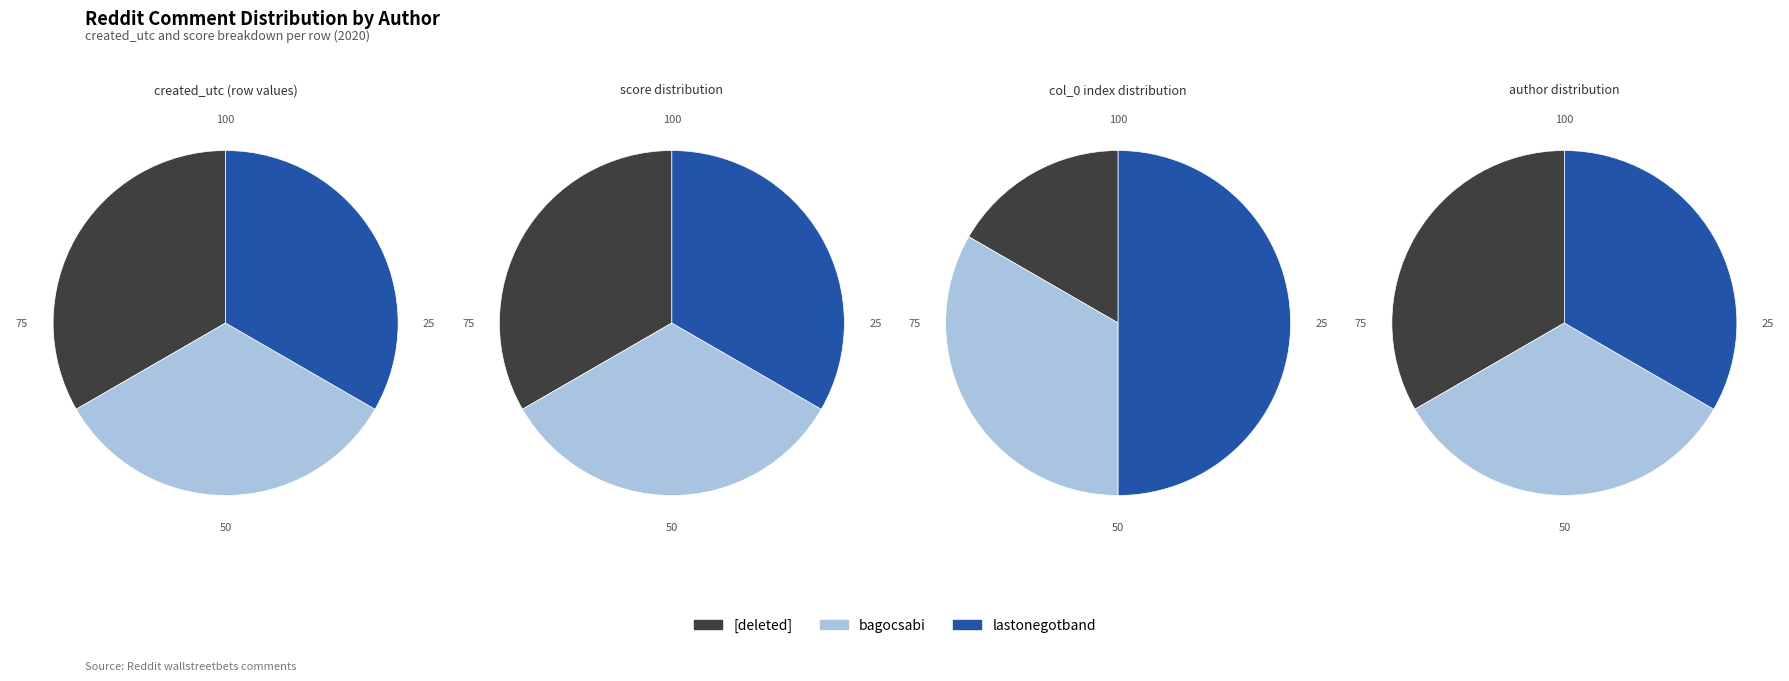

Count the number of slices in the pie.

3